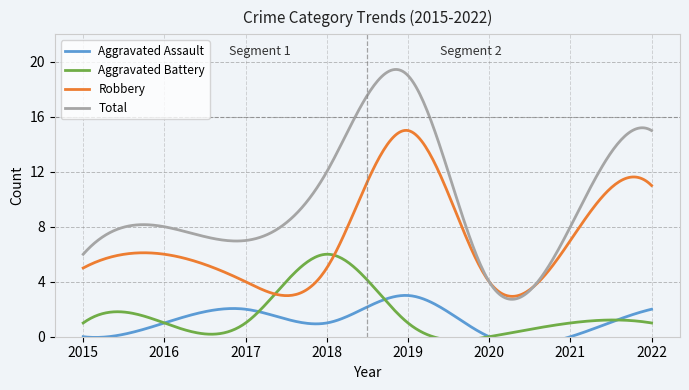

At how many categories does at least one series exceed 7?

5